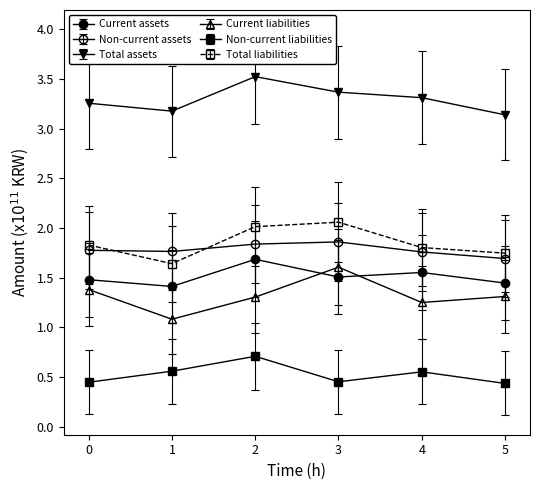

How many lines are shown in the chart?

6